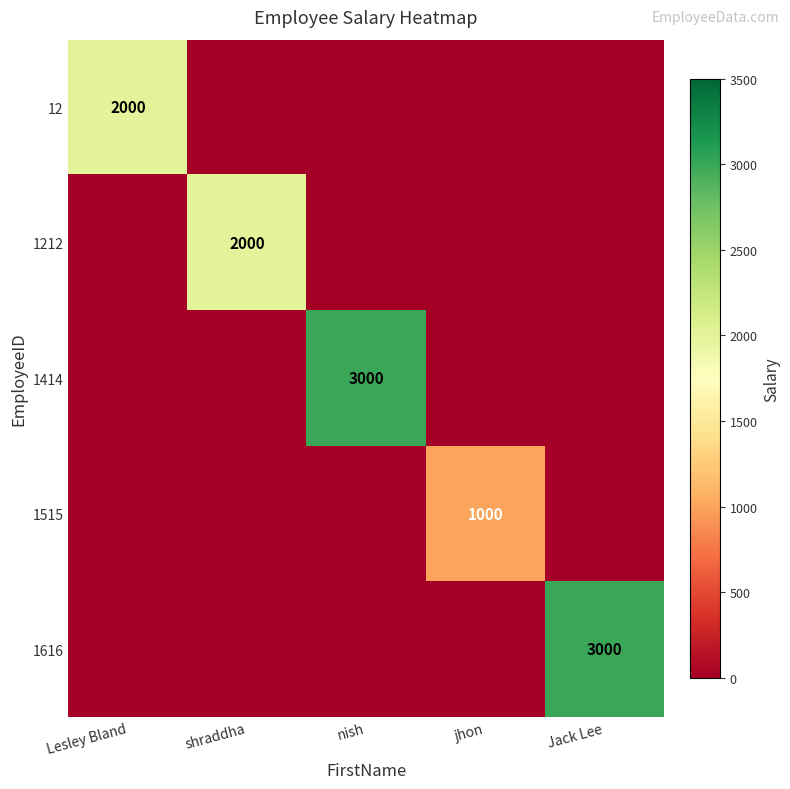

The 1414 series shows 3000 at nish. True or false?

True